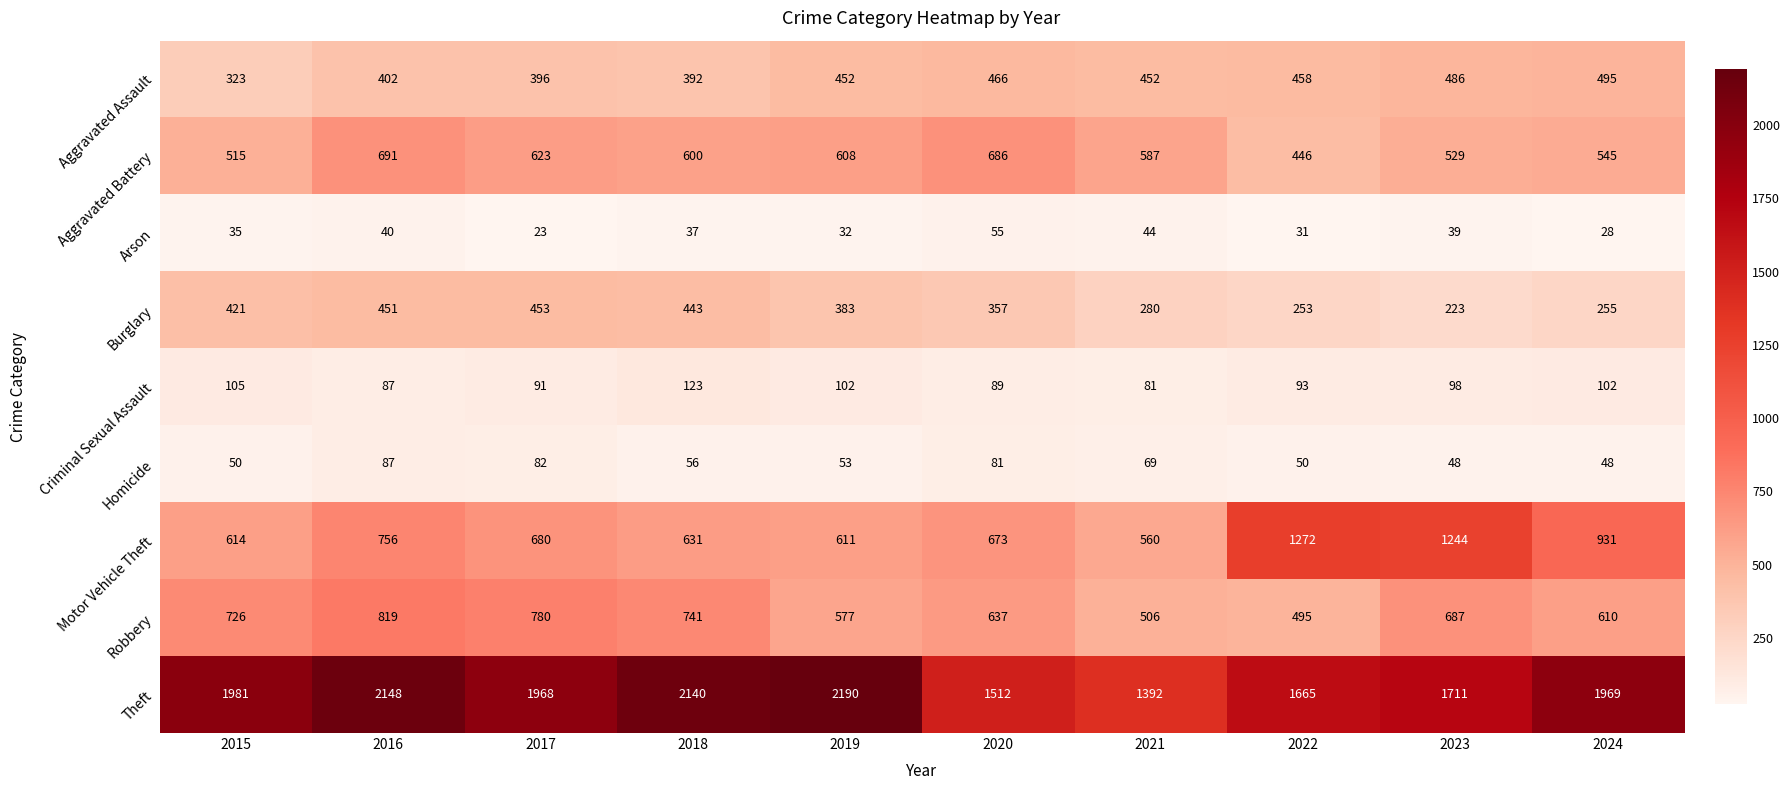

What is the approximate value of Robbery at 2024, to the nearest 50?

600